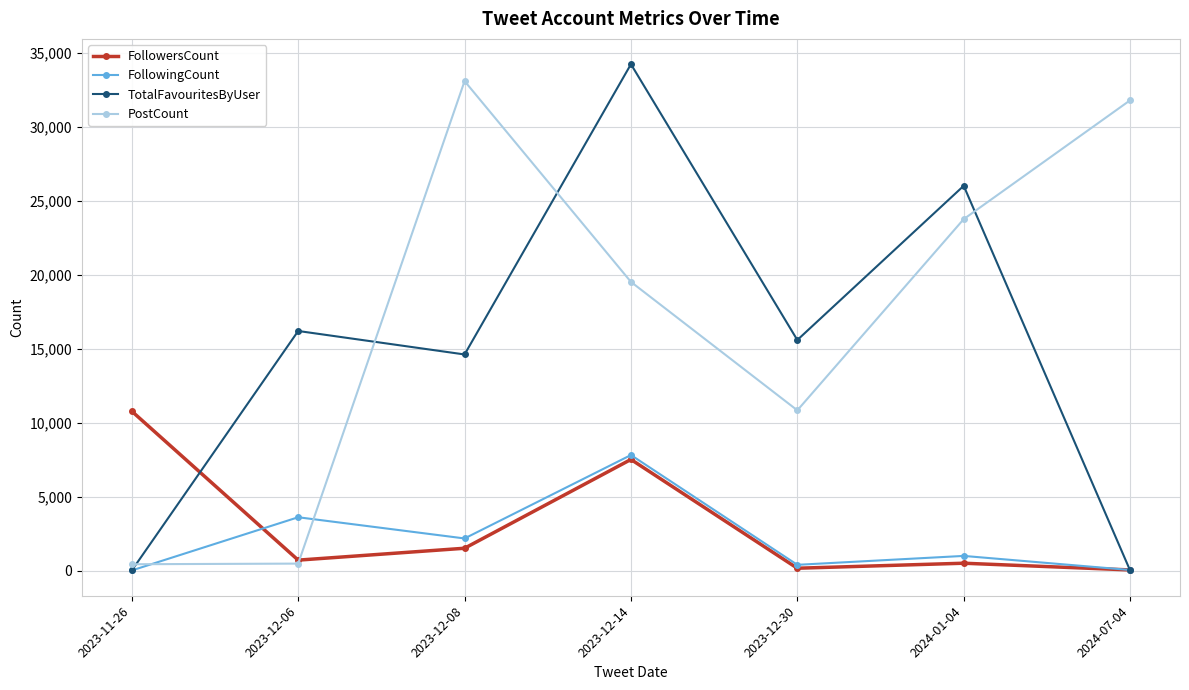

The value of FollowingCount at 2024-01-04 is 994. True or false?

True